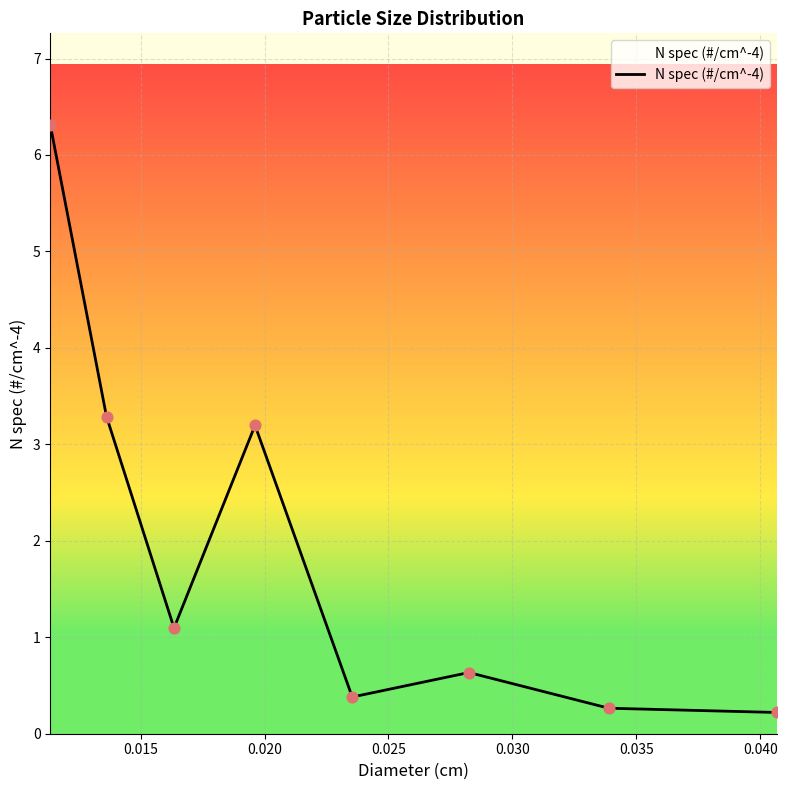

True or false: the data has more than 0 interior local peaks.

True